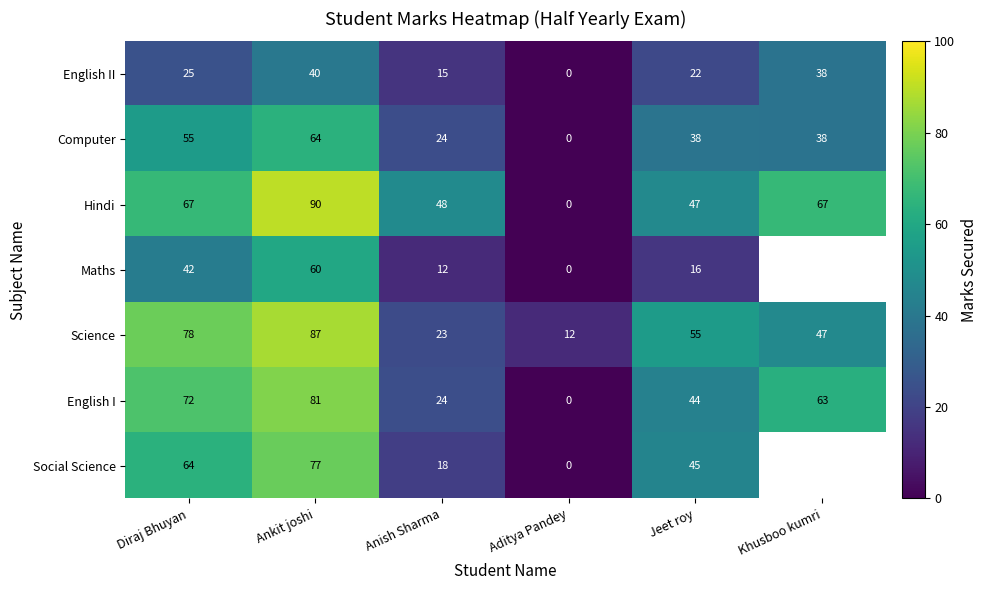

How many values in English I are above zero?

5